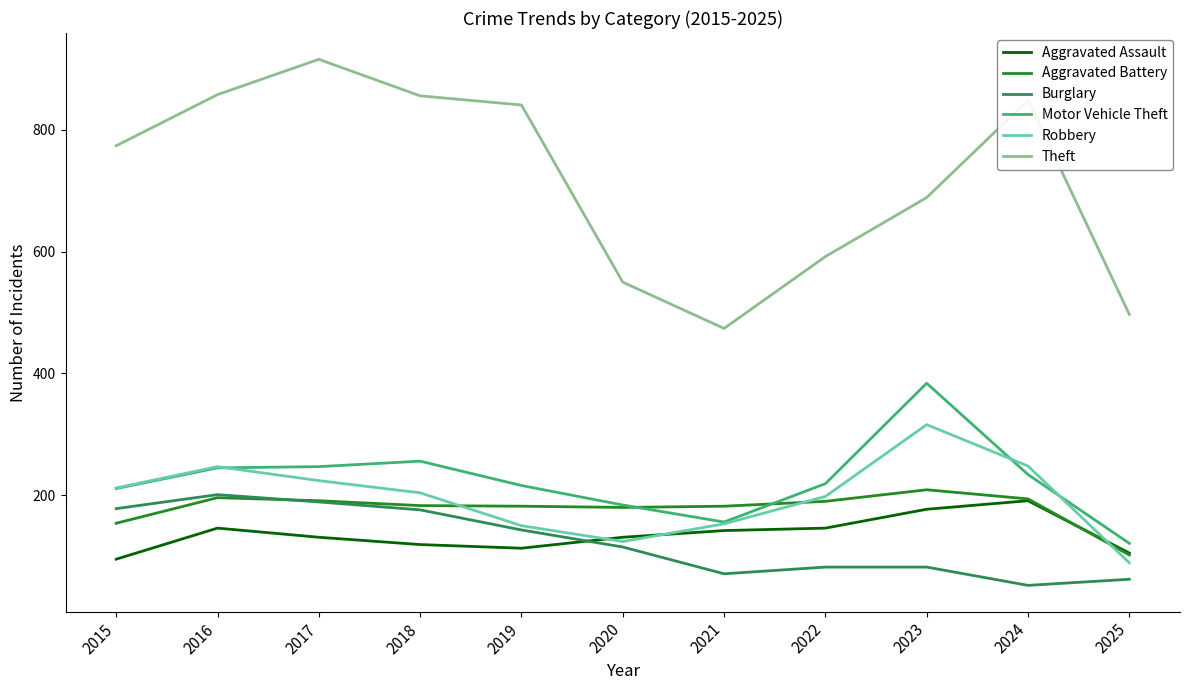

Where do Aggravated Assault and Burglary first cross each other?

2019 and 2020